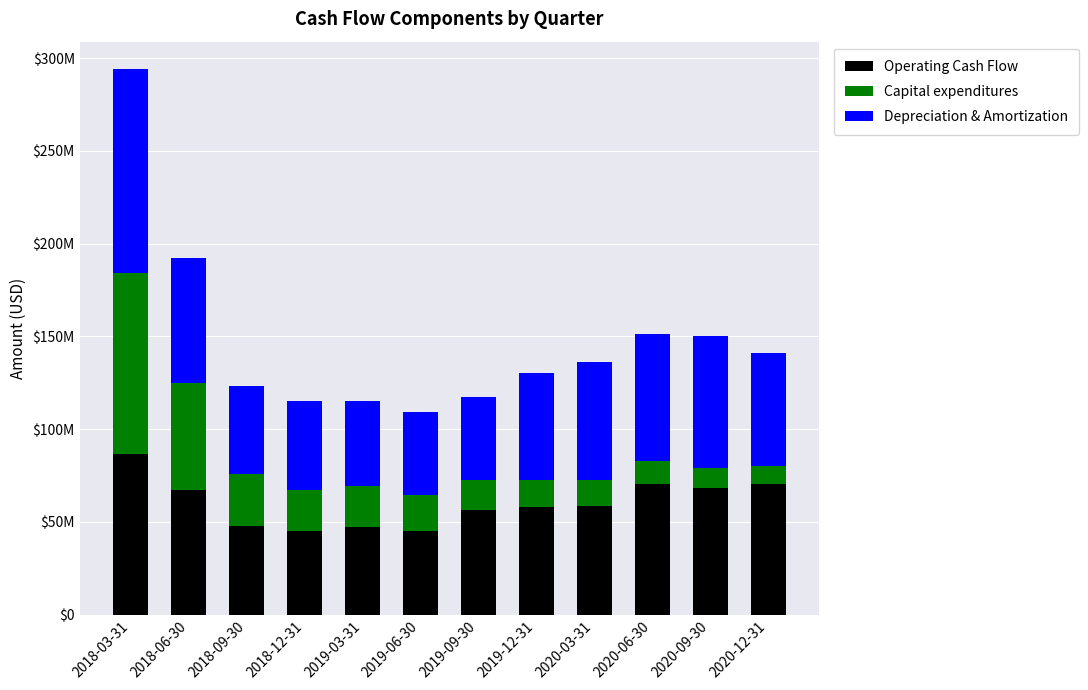

Does the chart contain any negative values?

No